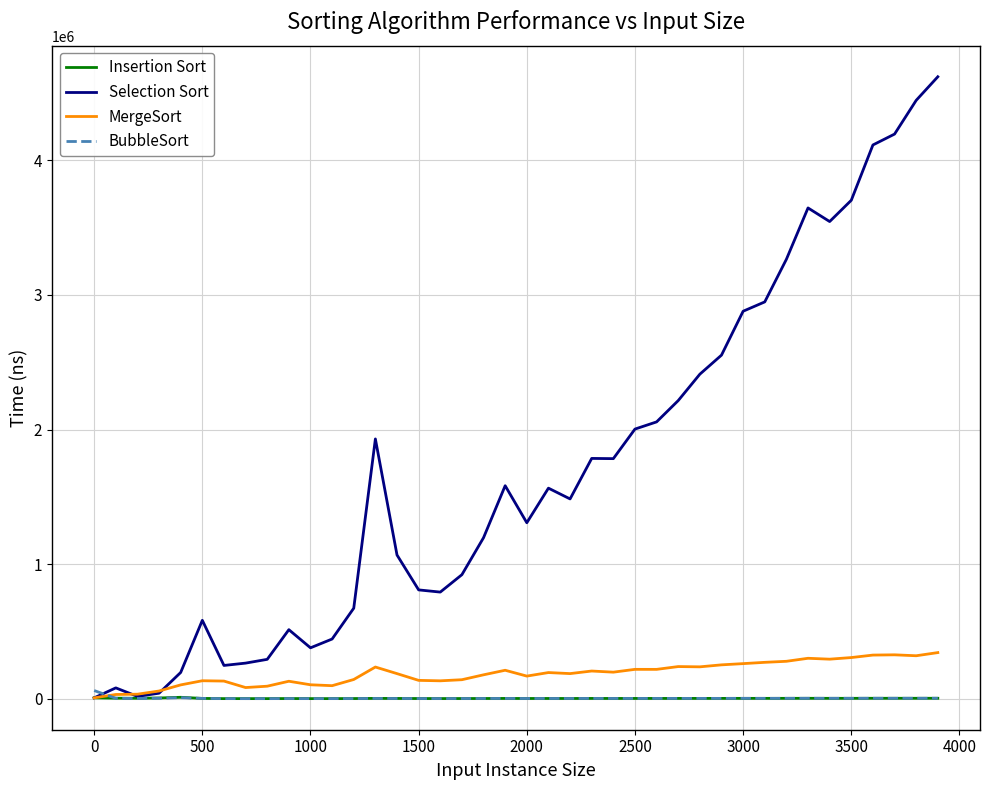

What is the highest value of the MergeSort series?

342997